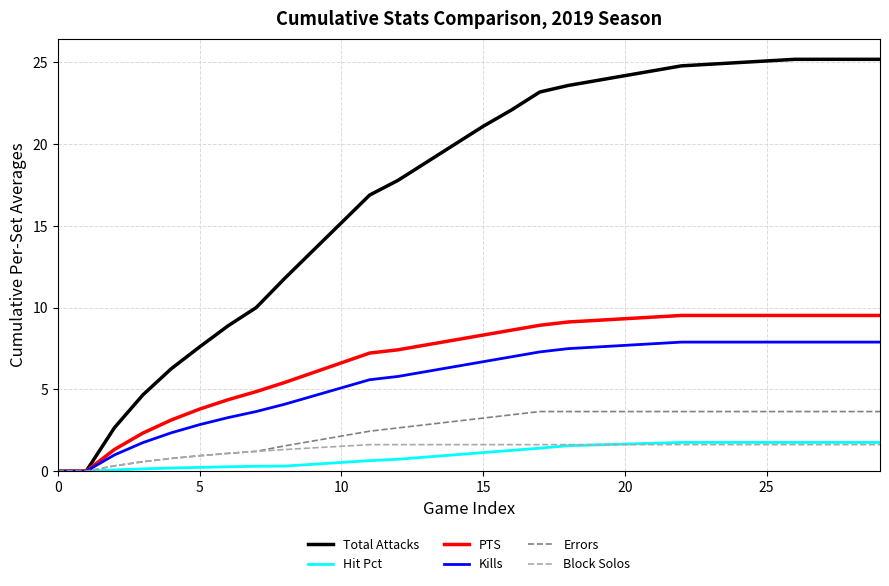

Which series has the largest total across all categories?

Total Attacks